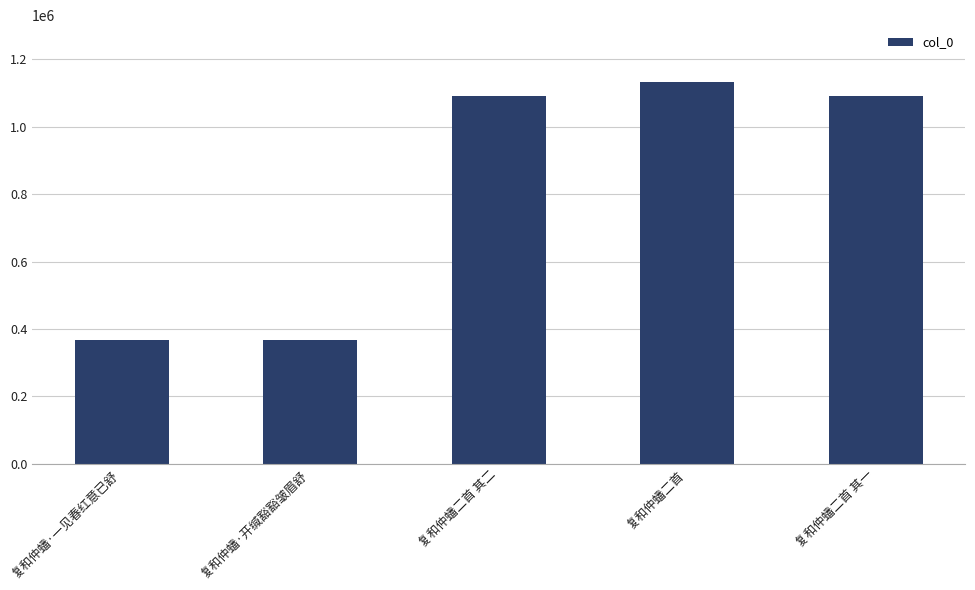

What is the change in value from 复和仲蟠二首 其二 to 复和仲蟠二首?

+41063